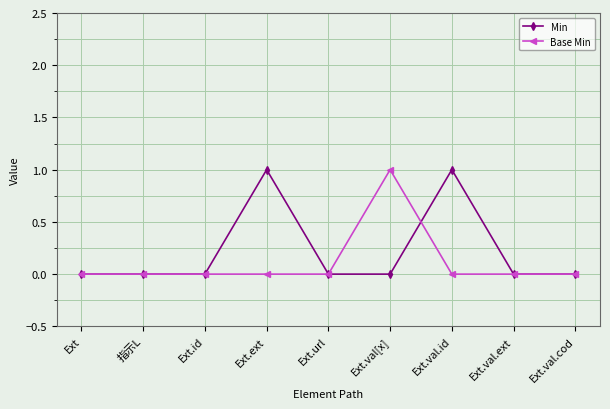

What position from the left is Ext.url?

5